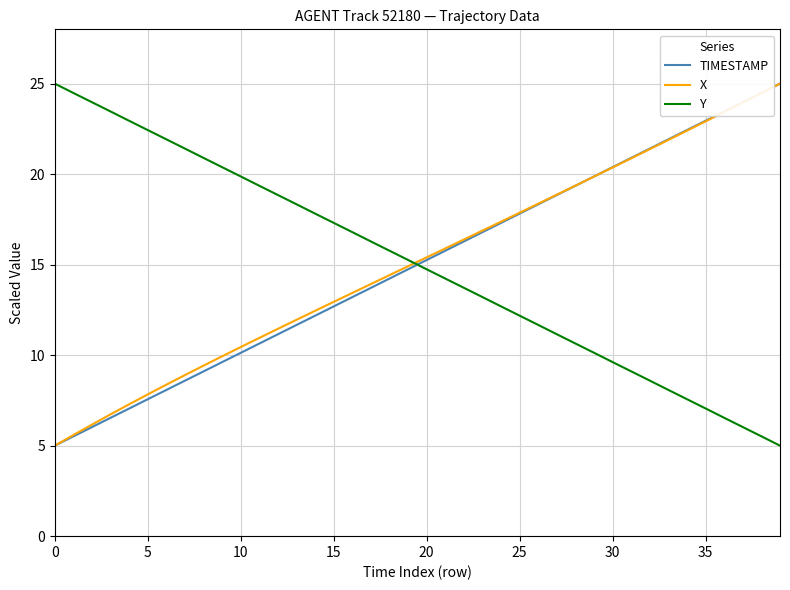

What is the maximum value shown in the chart?

25.0